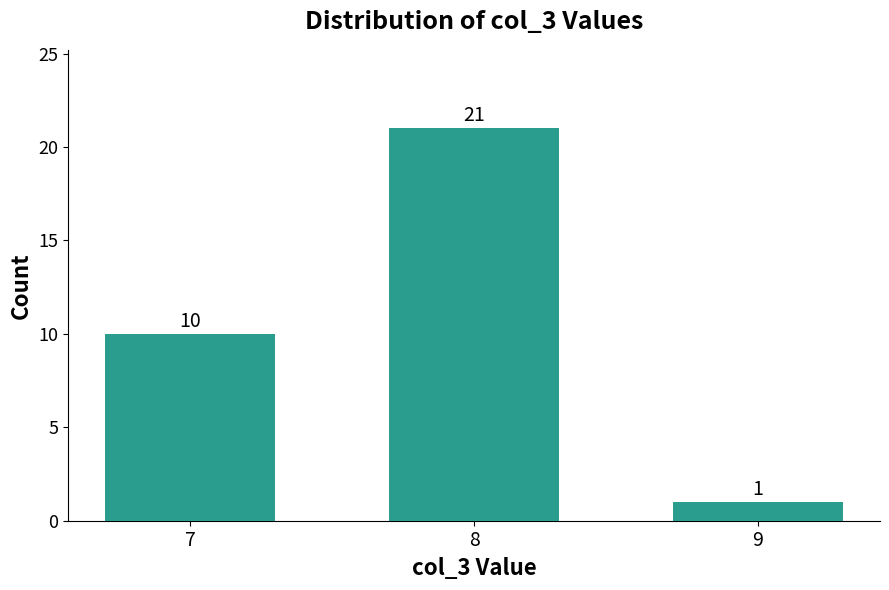

What is the difference between the values at 7 and 8?

11